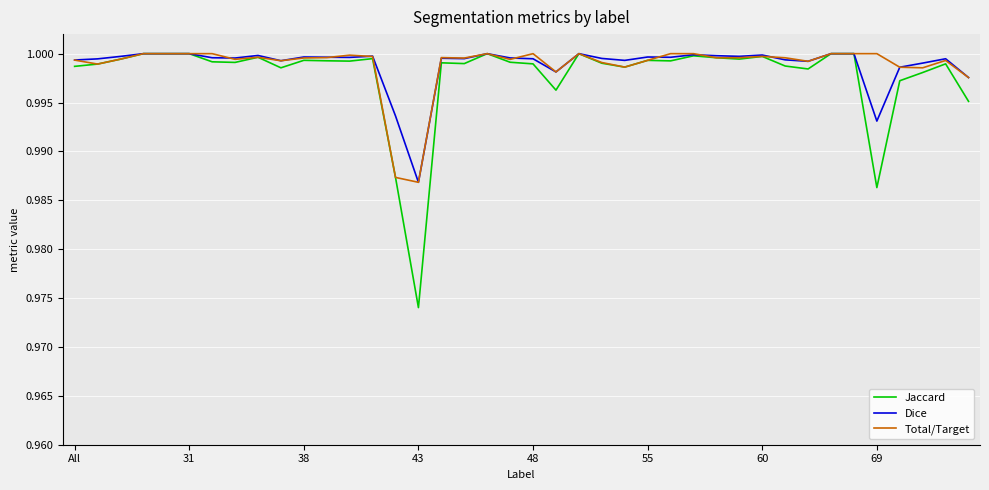

Count the number of data series in this chart.

3